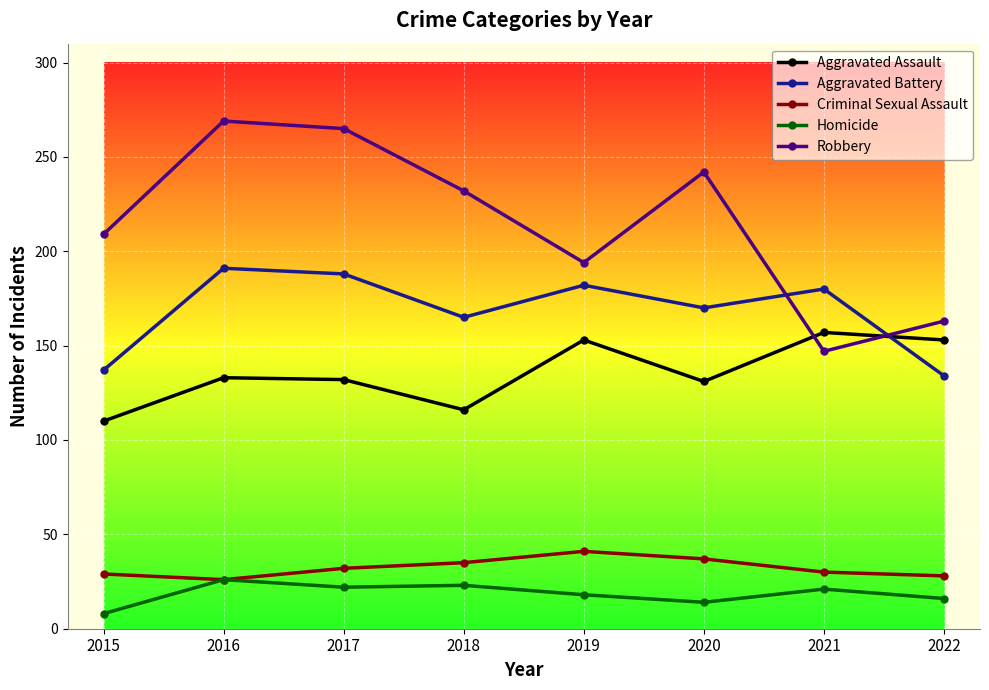

How many series are shown in this chart?

5